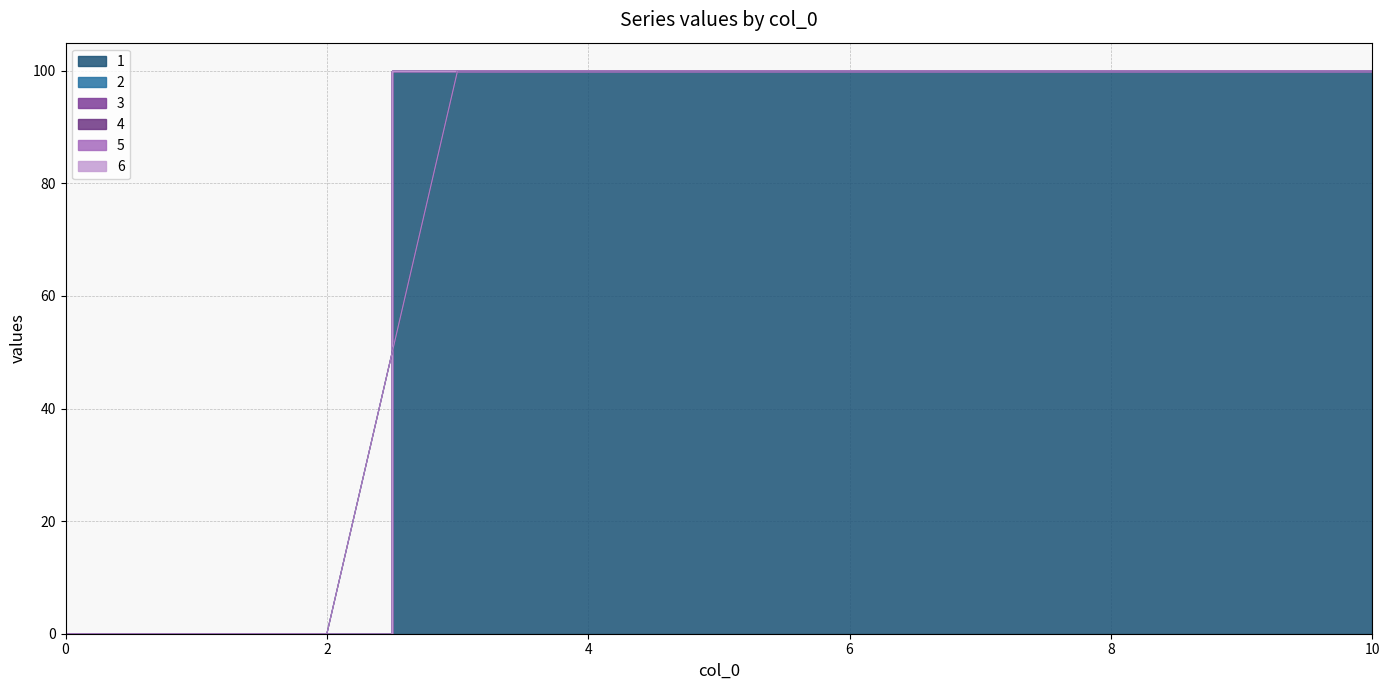

True or false: 4 has more than 1 interior local peaks.

False